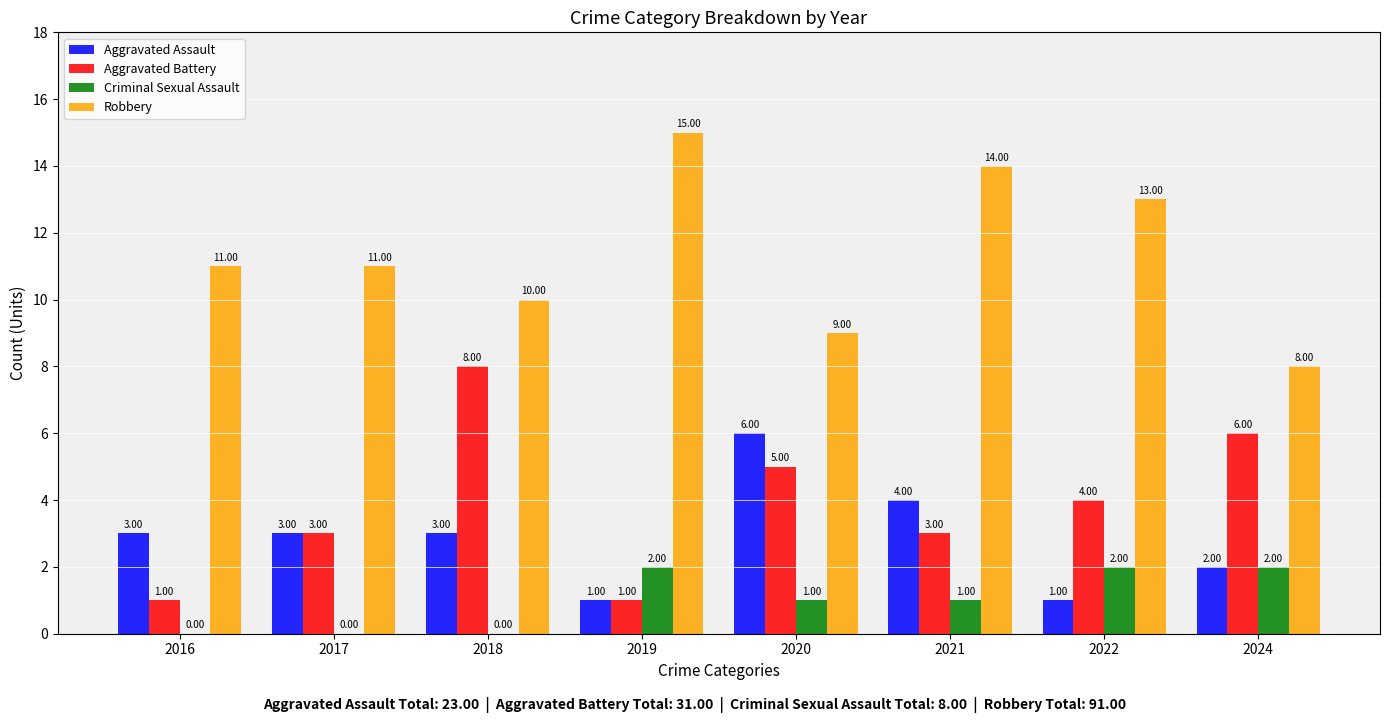

How many positive values does the Criminal Sexual Assault series have?

5